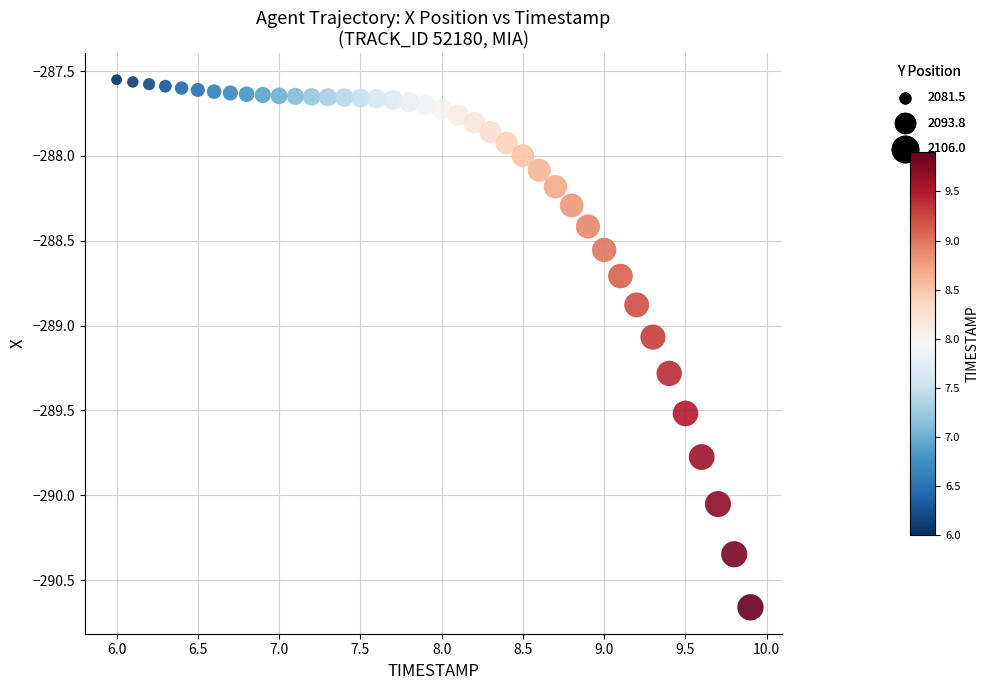

What is the range of Y values (max minus min)?

3.1